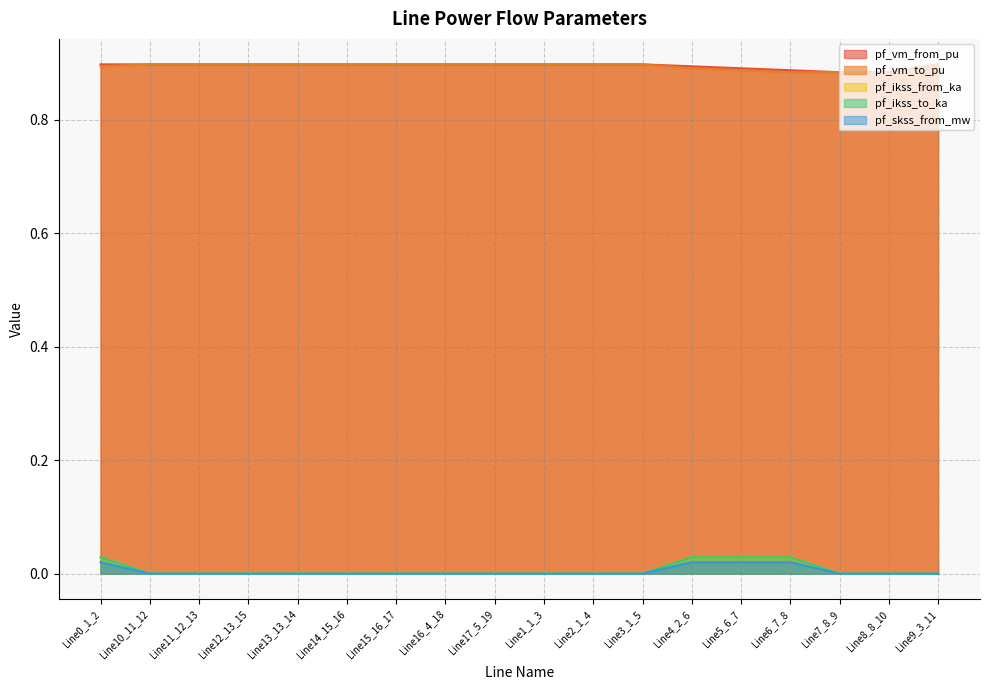

Does the chart have visible grid lines?

Yes